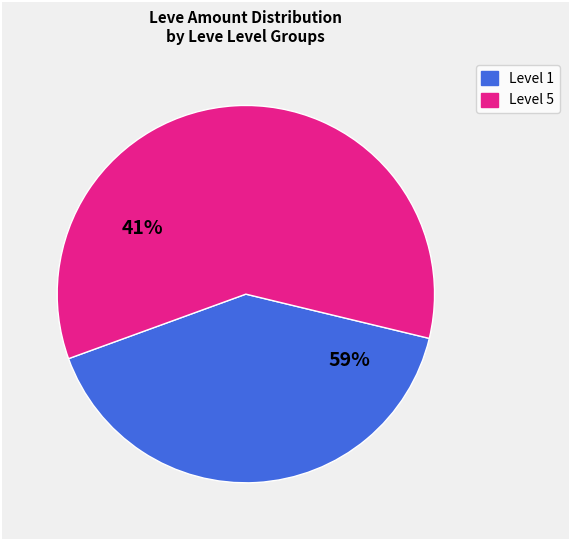

Does 20 represent more than half of the total?

No